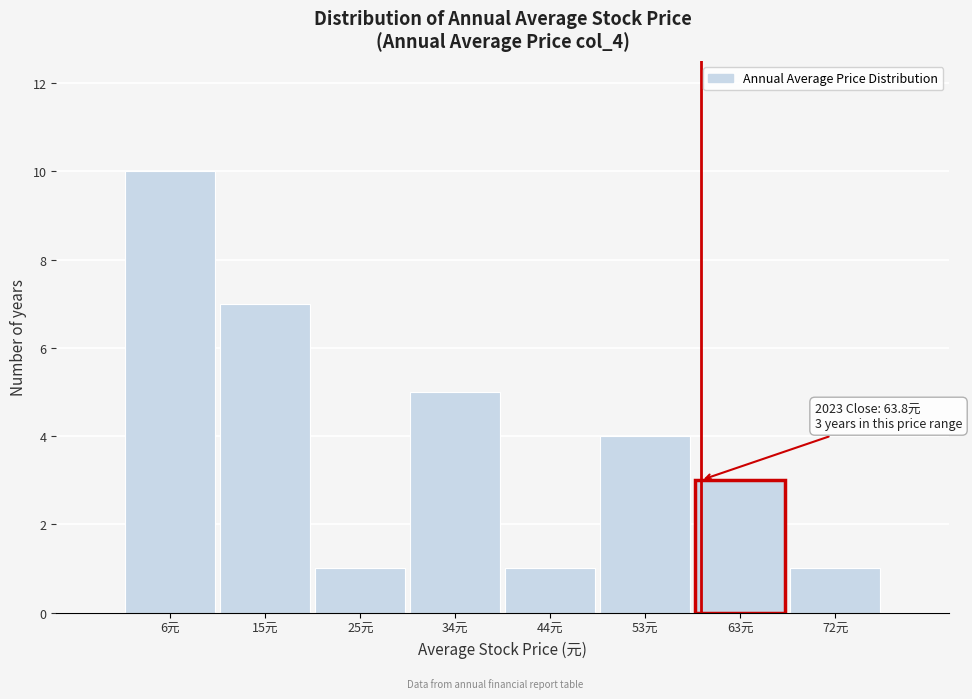

Reading left to right, extract all data points from this chart.

6元=10	15元=7	25元=1	34元=5	44元=1	53元=4	63元=3	72元=1